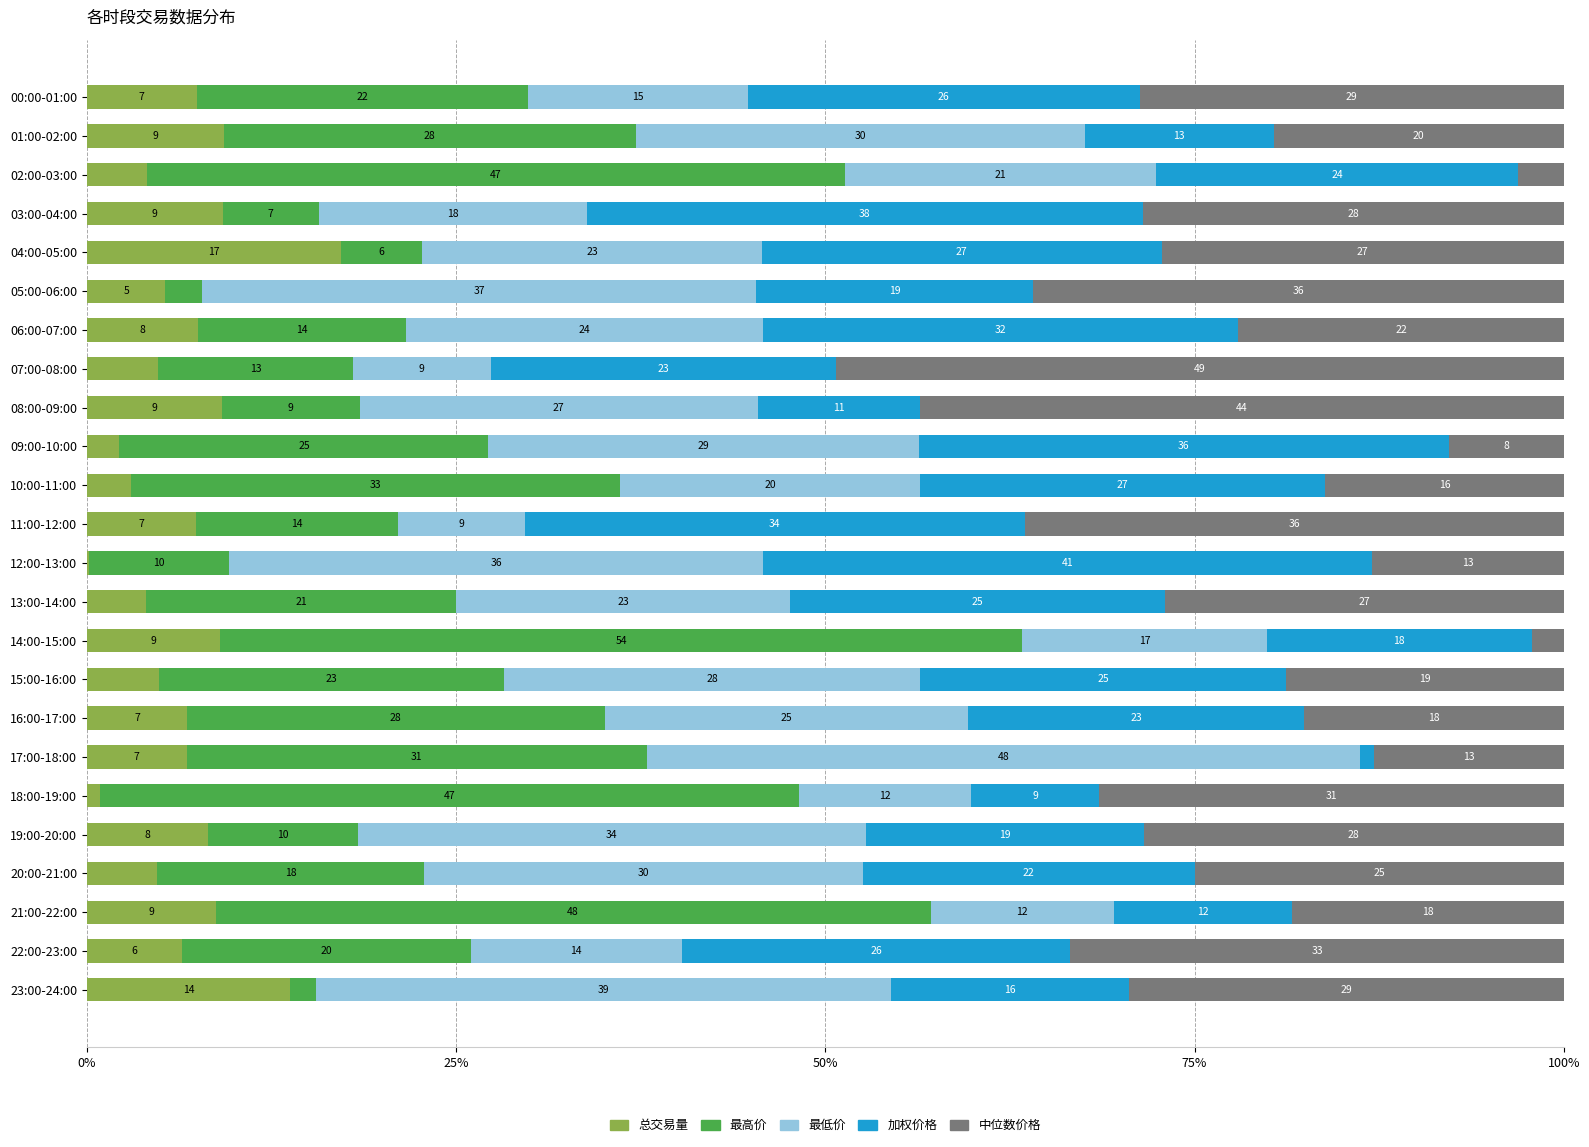

At how many categories does at least one series exceed 19?

24